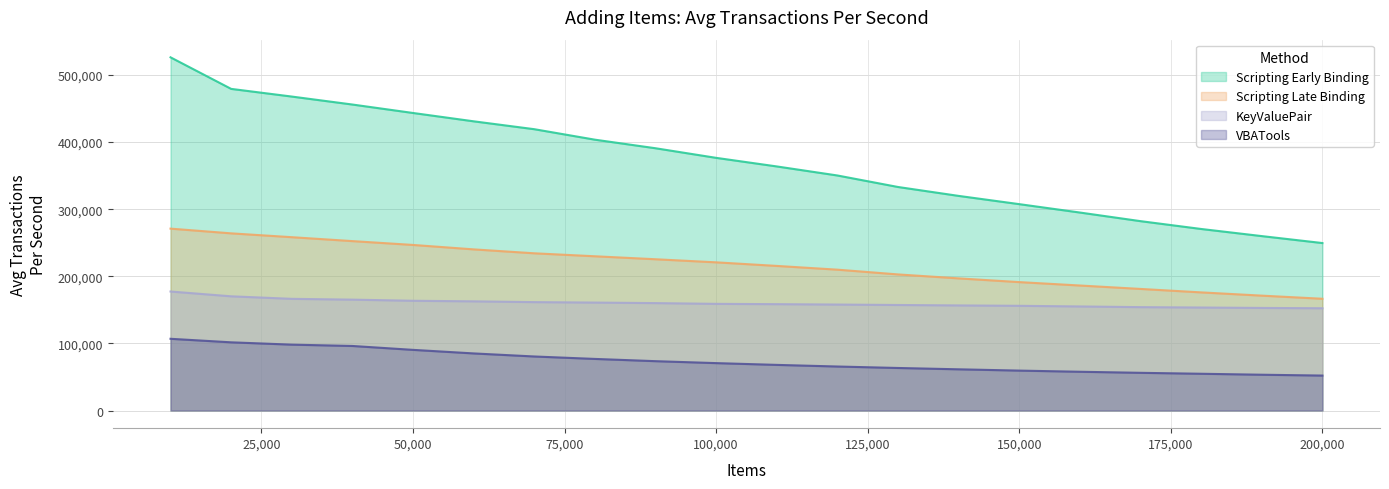

How many distinct data groups are displayed?

4